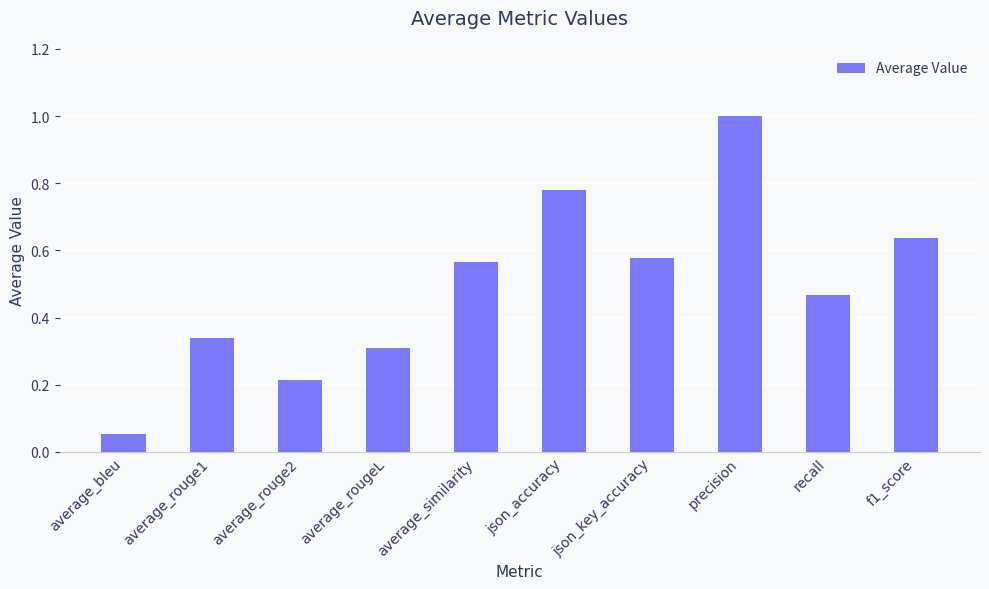

Which label corresponds to the smallest value in the chart?

average_bleu